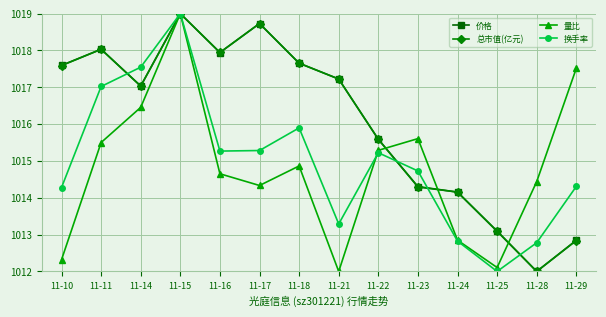

True or false: 价格 has more than 0 points higher than both neighbors.

True